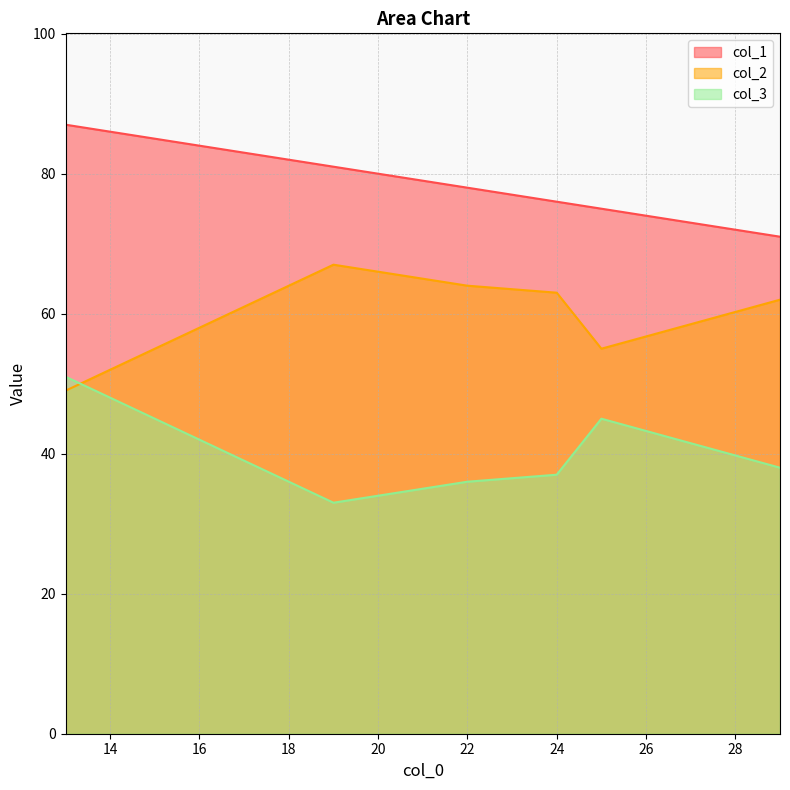

In col_2, how many points are lower than both neighbors (excluding endpoints)?

1